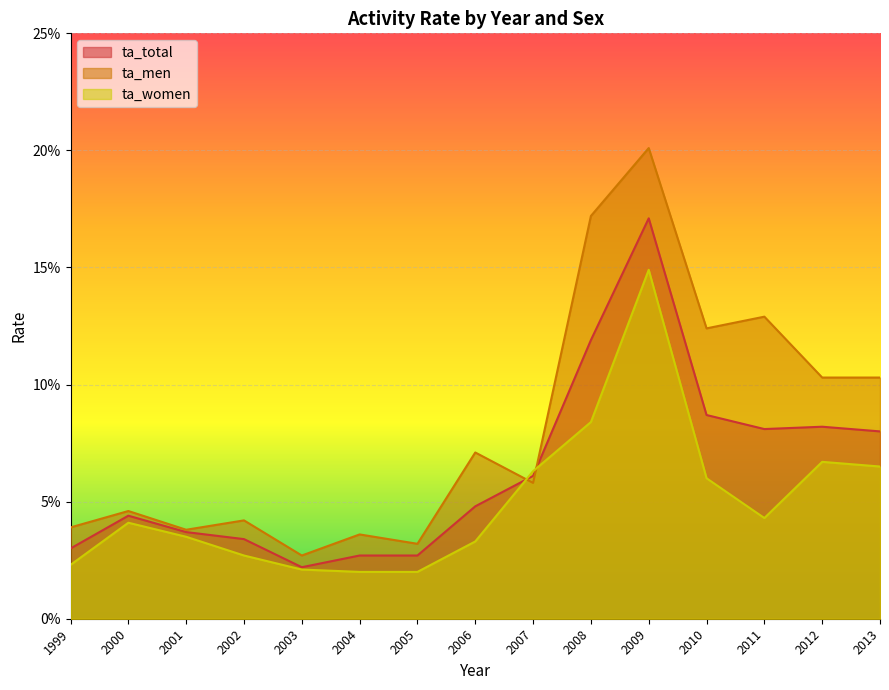

Where is the first local maximum for ta_men?

2000